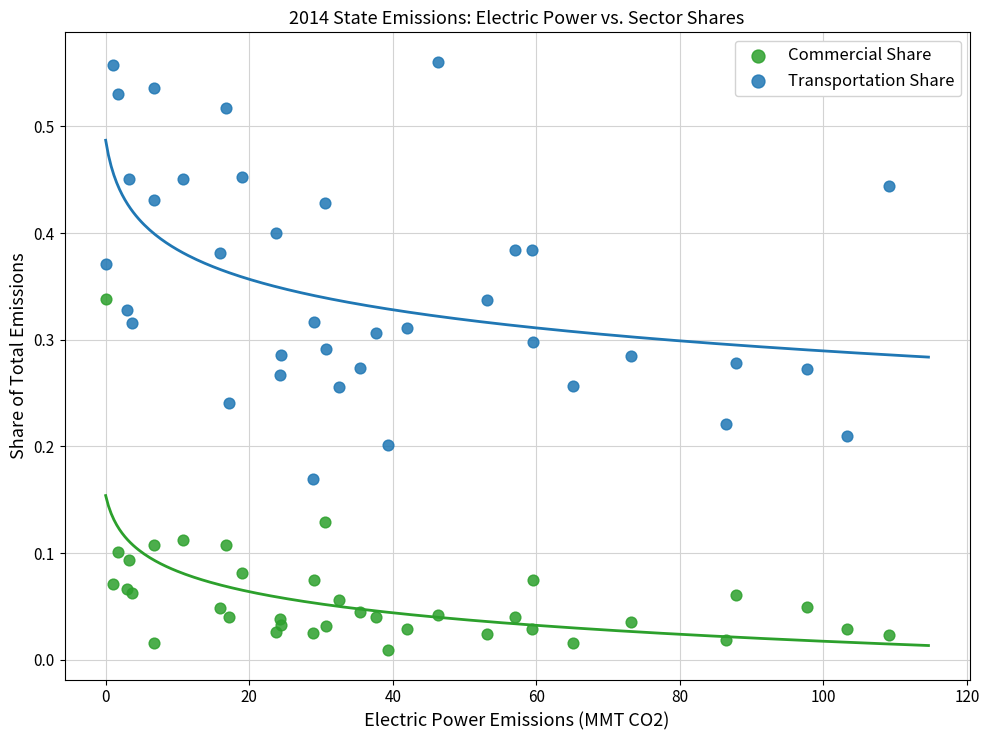

What are all the series names shown in the legend?

Commercial Share, Transportation Share